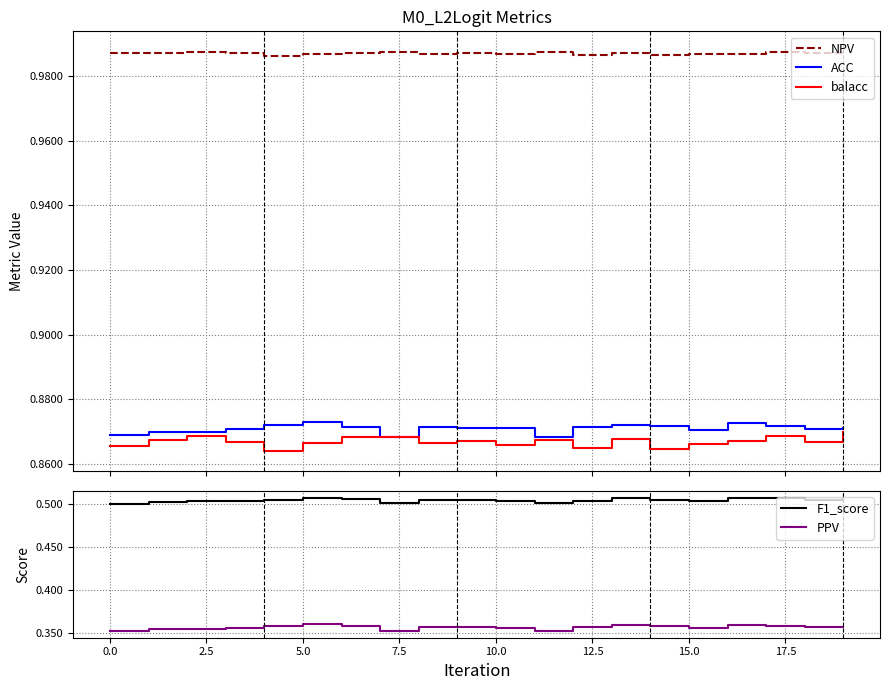

True or false: NPV and balacc cross at least once.

False